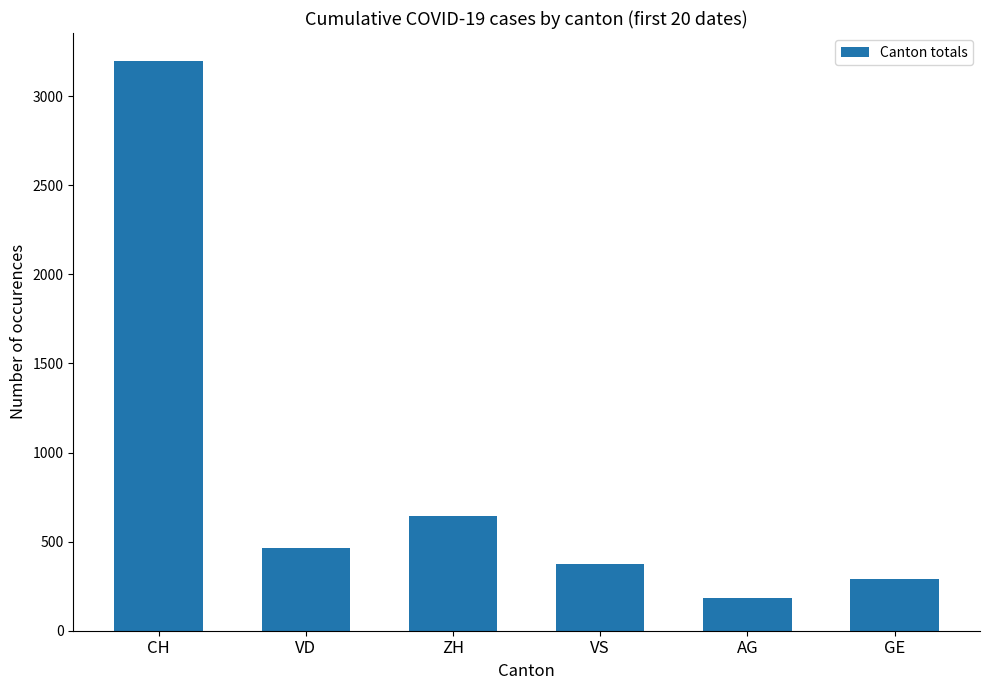

List the labels in order of value, smallest first.

AG, GE, VS, VD, ZH, CH